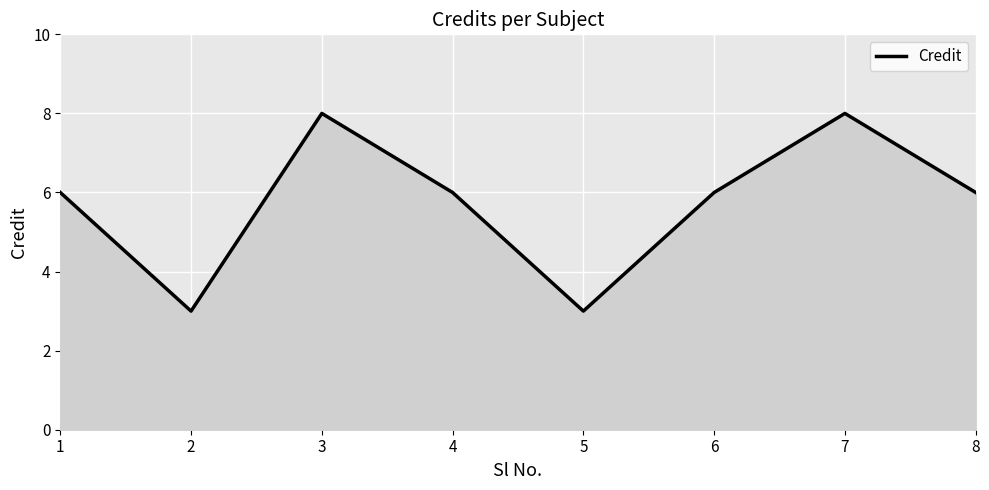

True or false: the data shows 6 at 1.

True